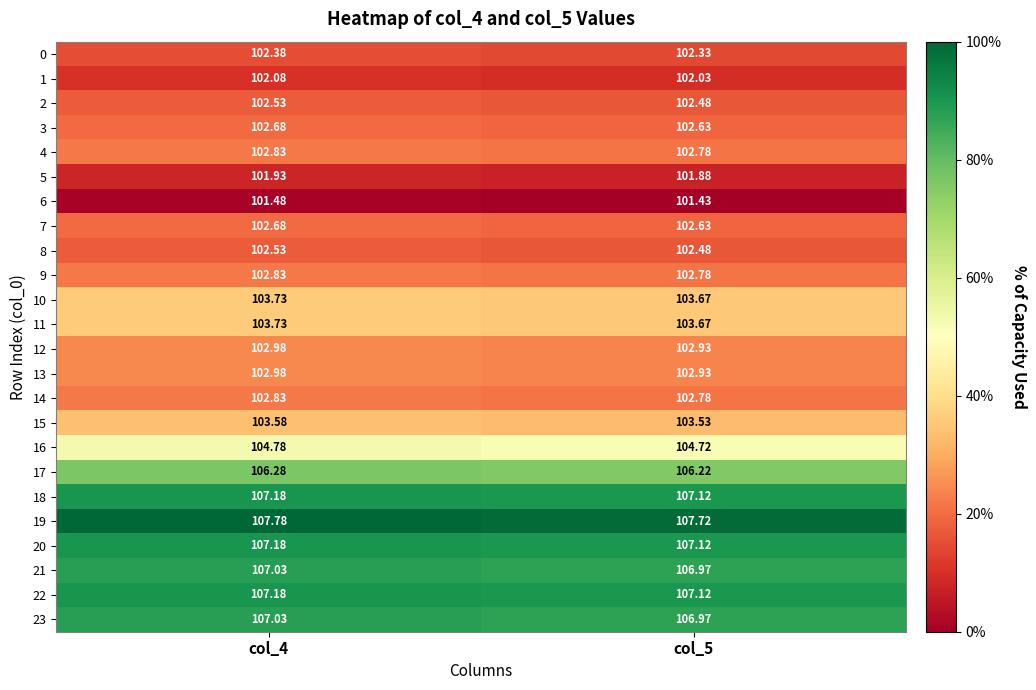

How many categories are shown in the chart?

2